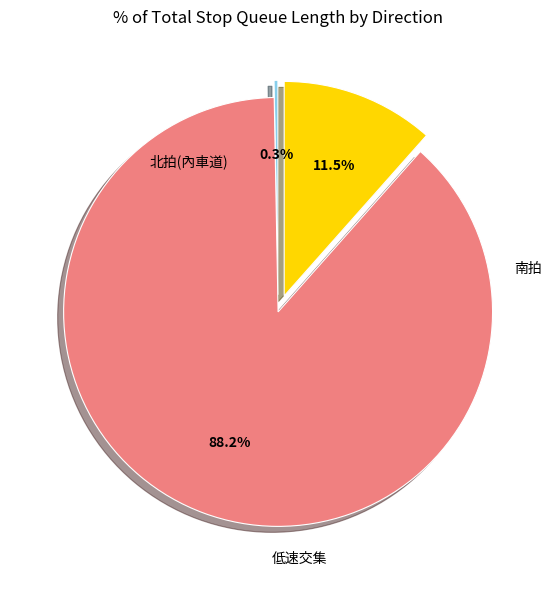

How many segments does this pie chart have?

3